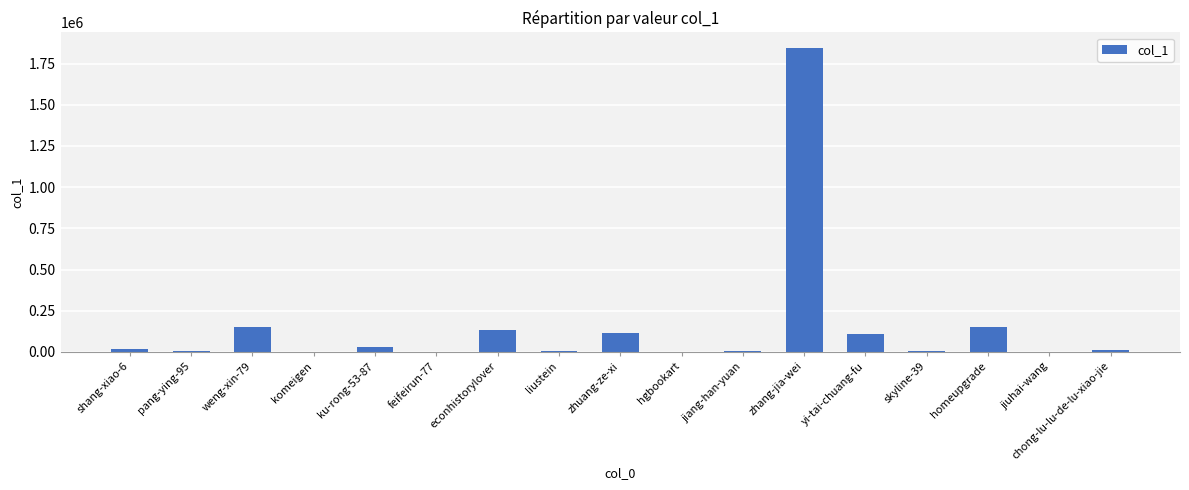

Count the number of data series in this chart.

1